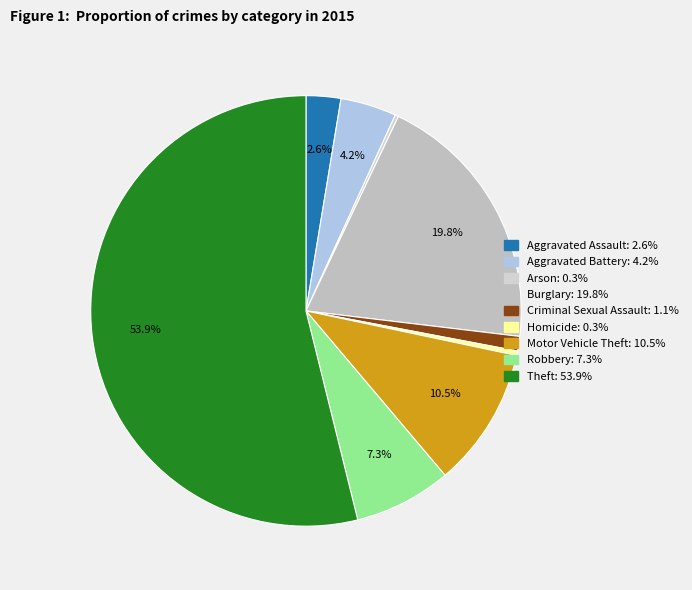

What is the largest slice in the pie chart?

Theft